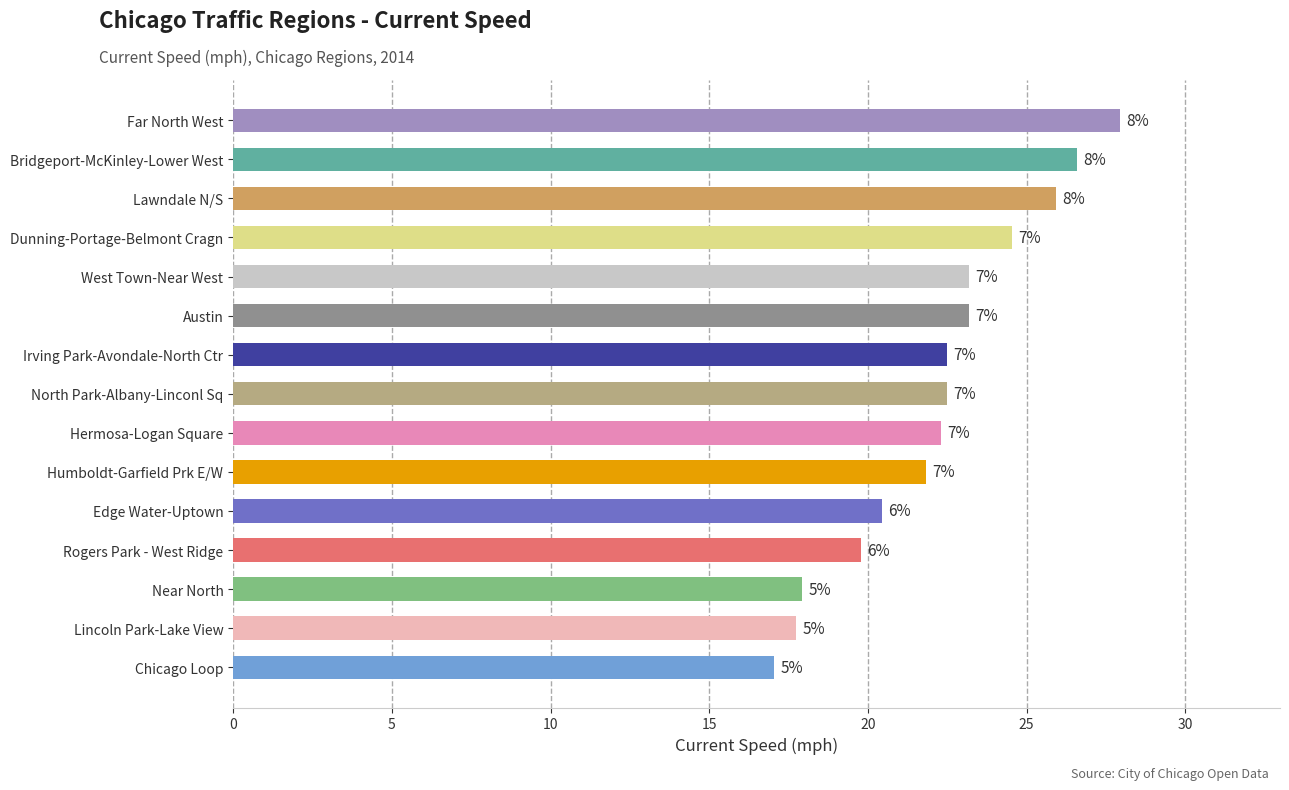

Are the bars horizontal?

Yes